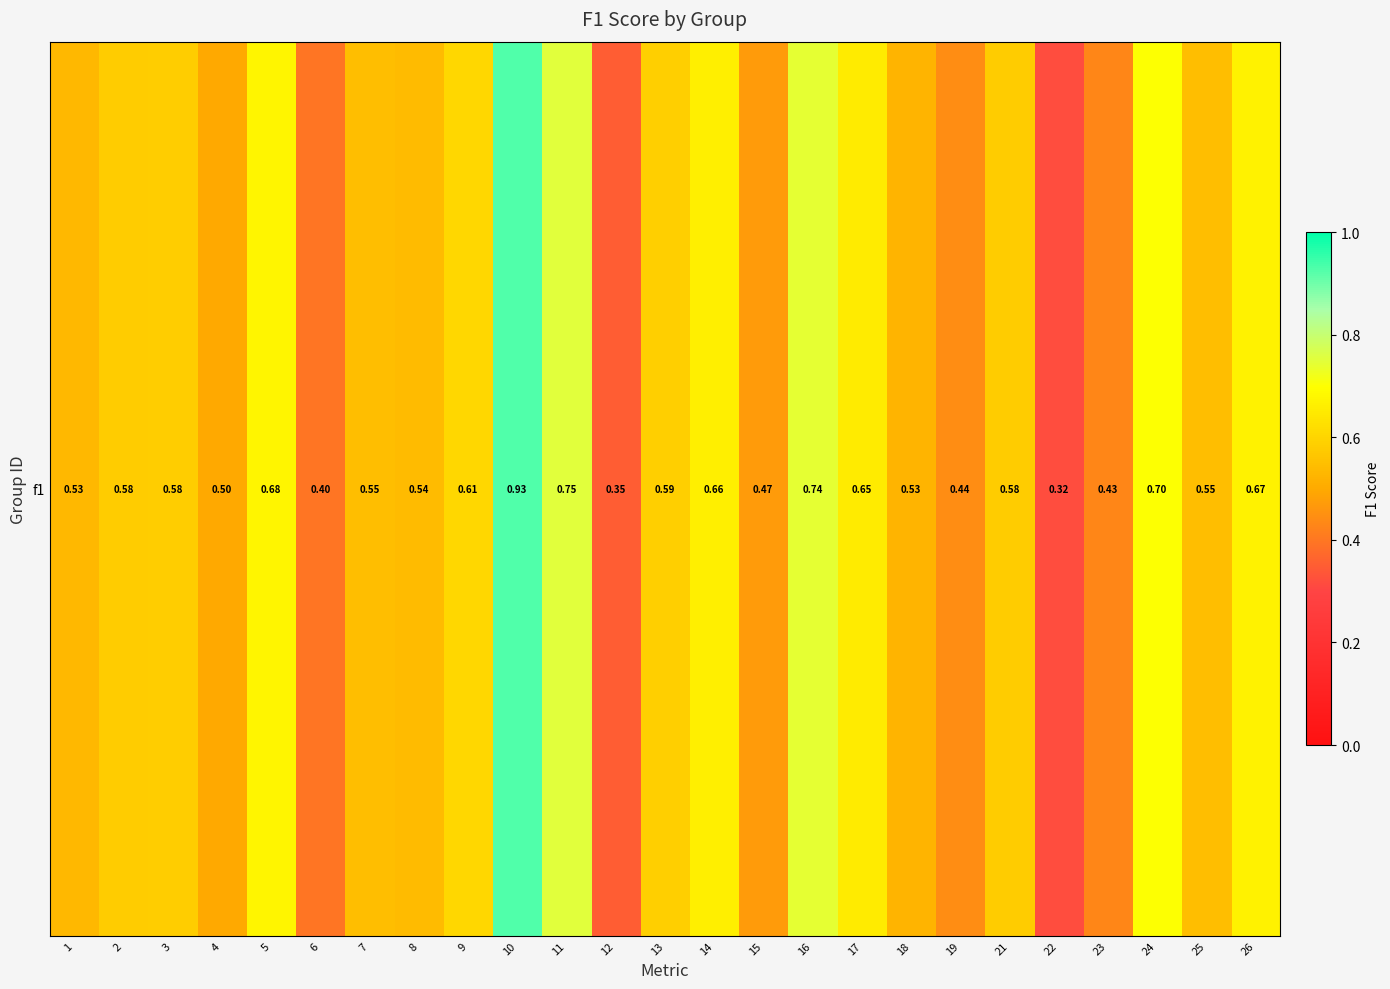

Between 18 and 11, which is larger?

11